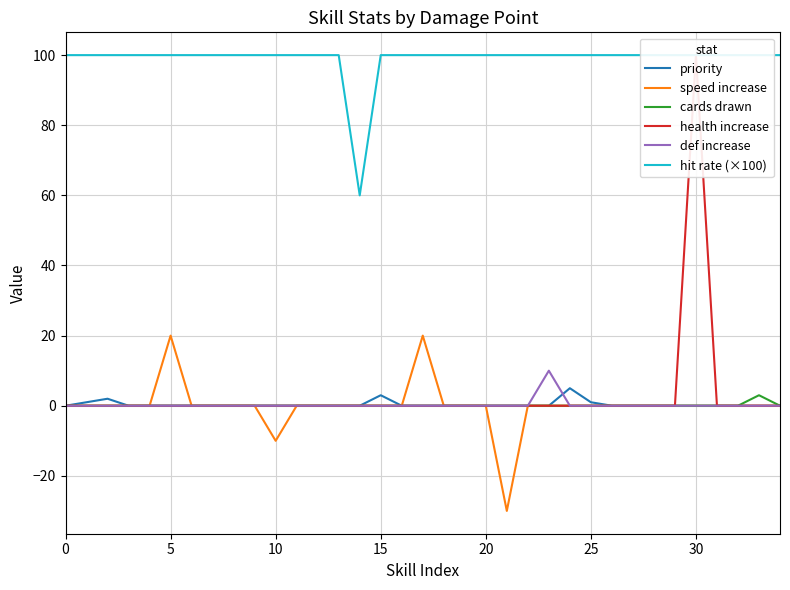

What is the maximum value for hit rate (×100)?

100